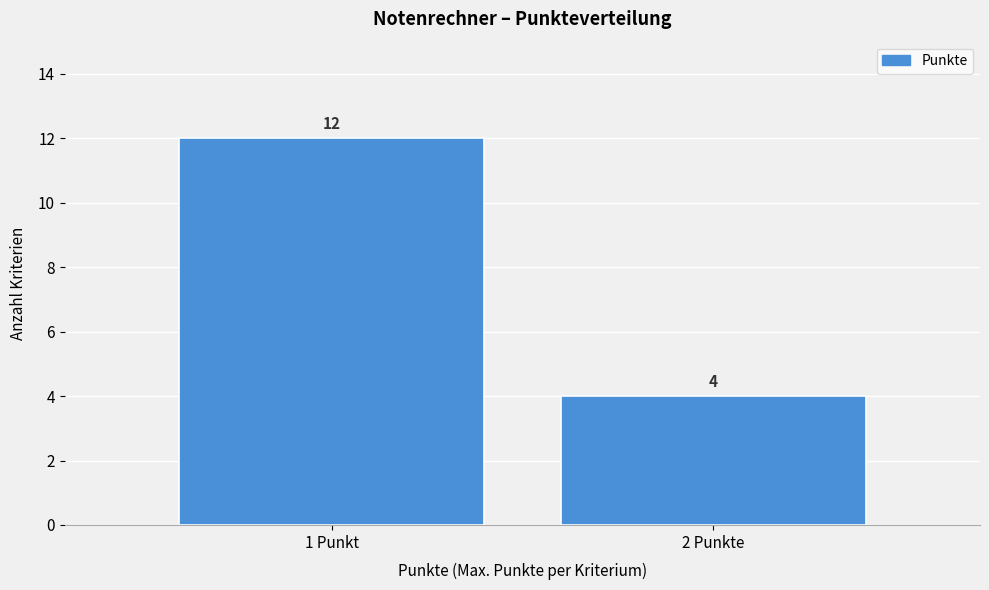

Reading left to right, extract all data points from this chart.

1 Punkt=12	2 Punkte=4